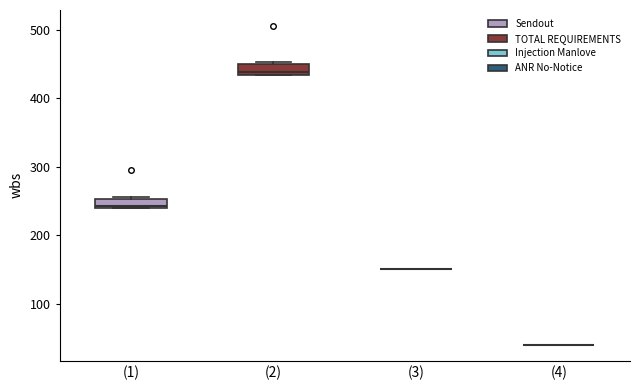

Where does the median line of the box for (2) sit on the y-axis? The values are not printed on the chart, so give them approximately, as read against the axis.

440